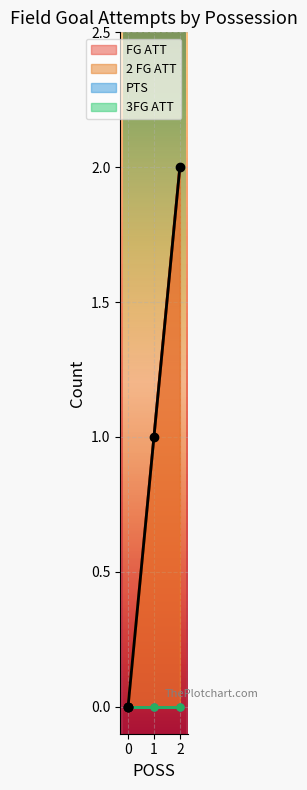

What are all the series names shown in the legend?

FG ATT, 2 FG ATT, PTS, 3FG ATT